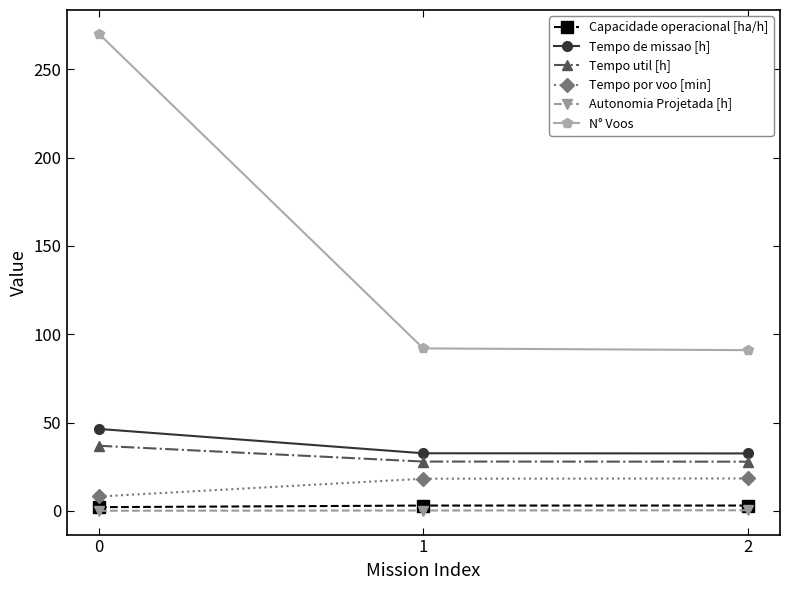

What is the highest value of the Tempo por voo [min] series?

18.4